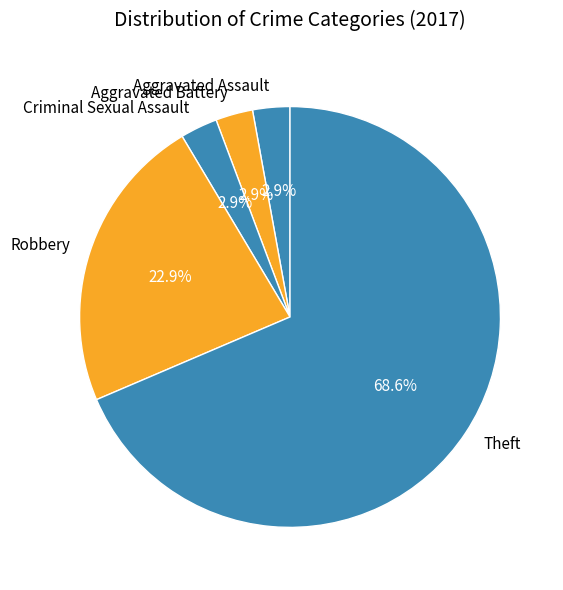

What percentage do Criminal Sexual Assault and Theft together represent?

71.4%